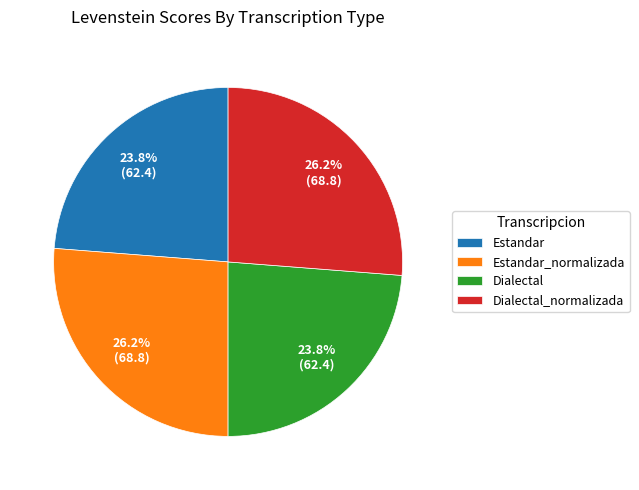

What percentage is NOT represented by Estandar?

76.2%